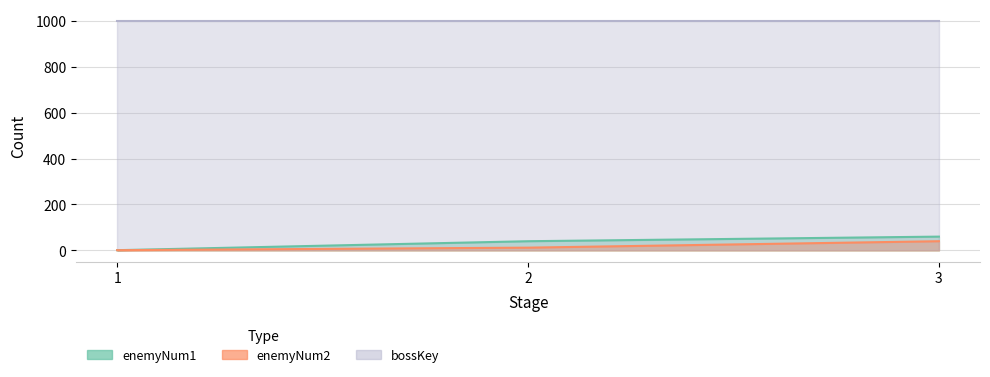

What is the spread (max minus min) of values at 2?

28